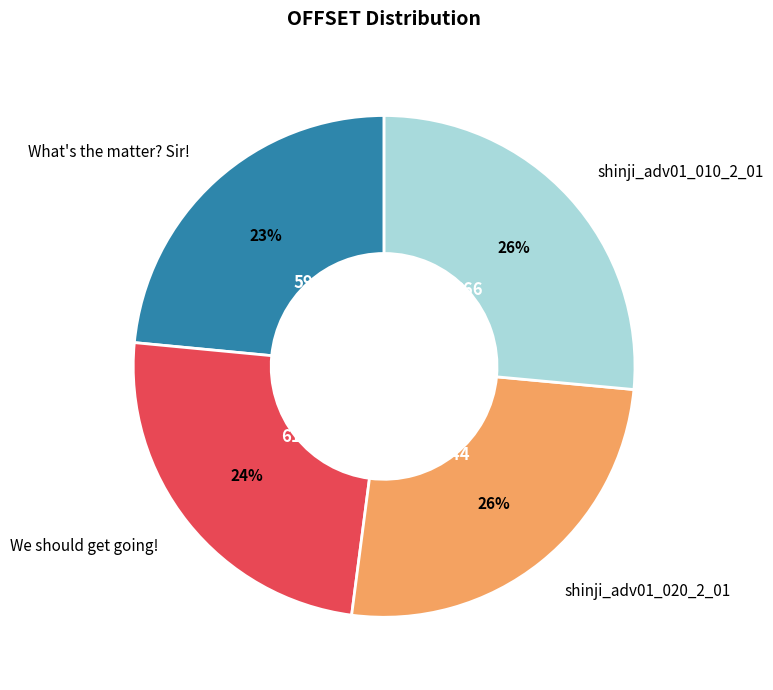

What percentage is the shinji_adv01_010_2_01 slice, to the nearest percent?

26%